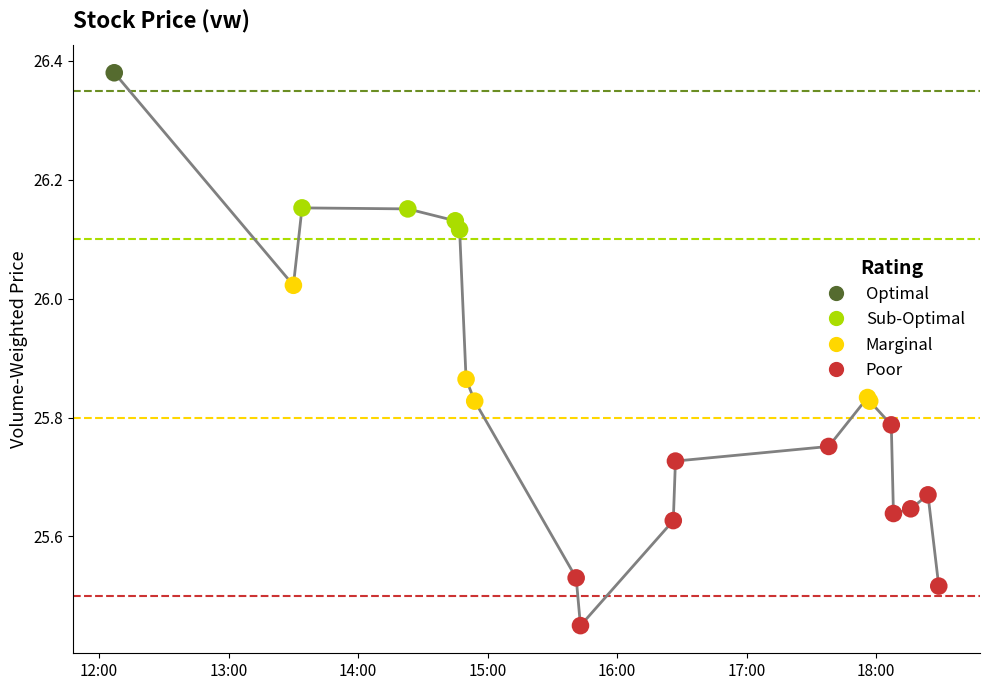

What is the difference between the maximum and minimum values?

0.9